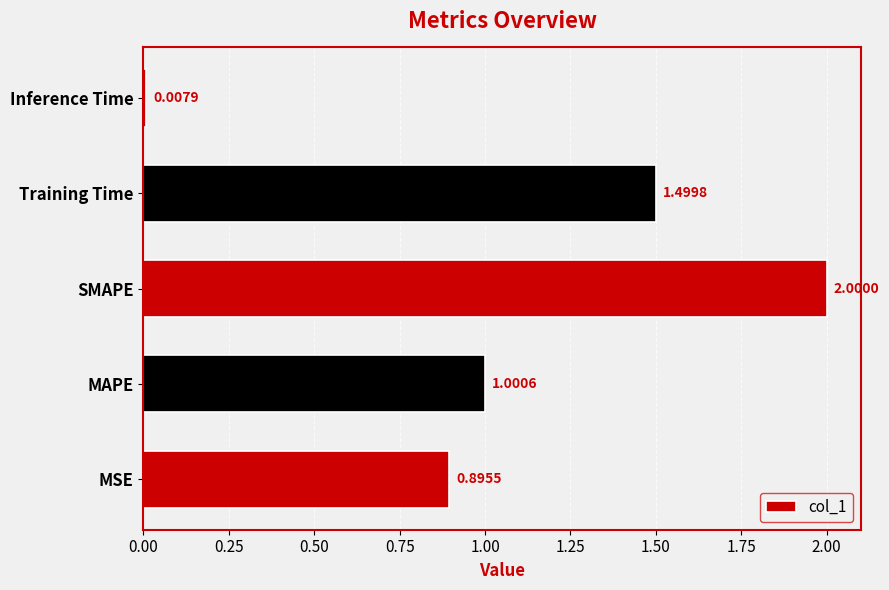

What is the greatest value displayed?

2.0